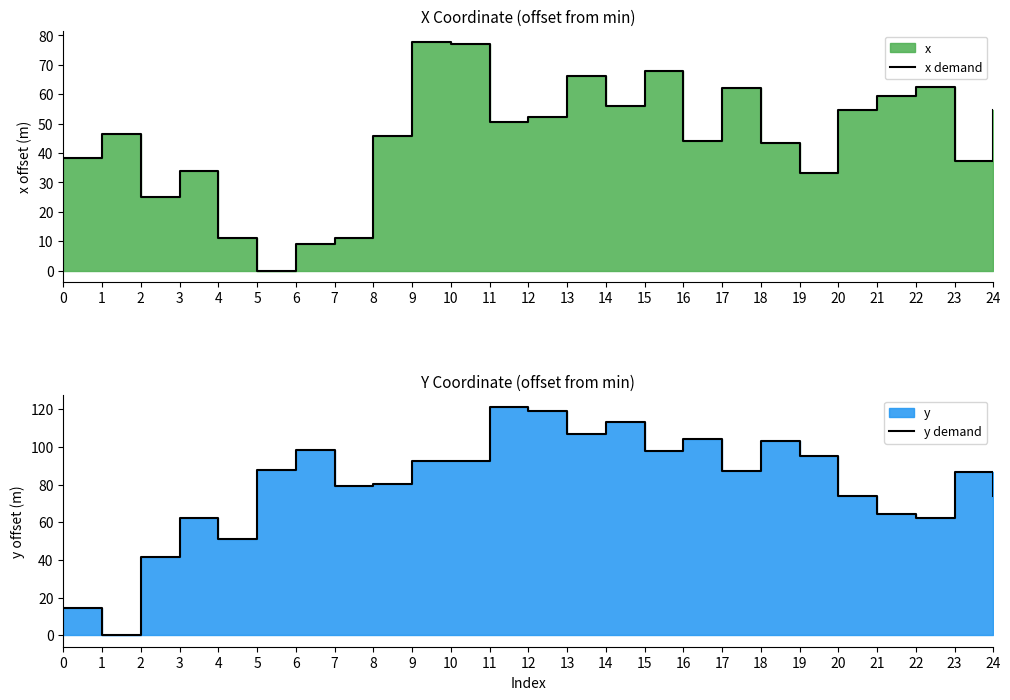

At which category is the sum across all series the highest?

13